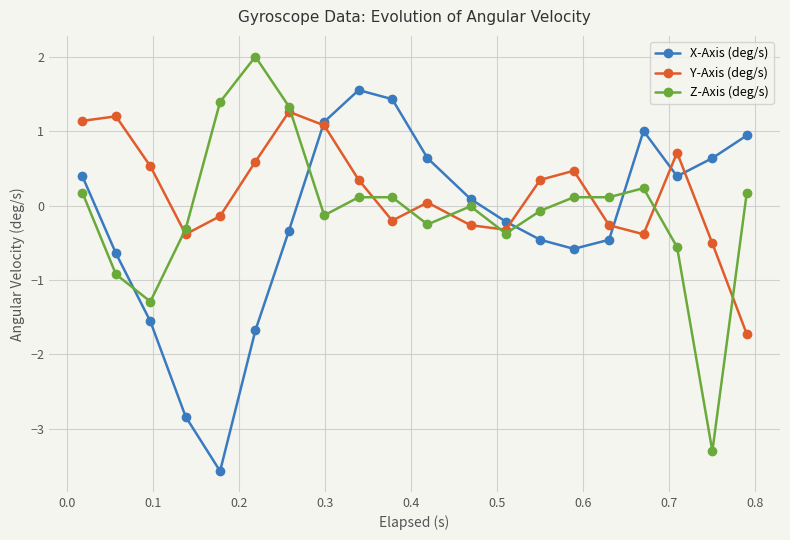

Which series ends up on top after the final intersection of X-Axis (deg/s) and Z-Axis (deg/s)?

X-Axis (deg/s)